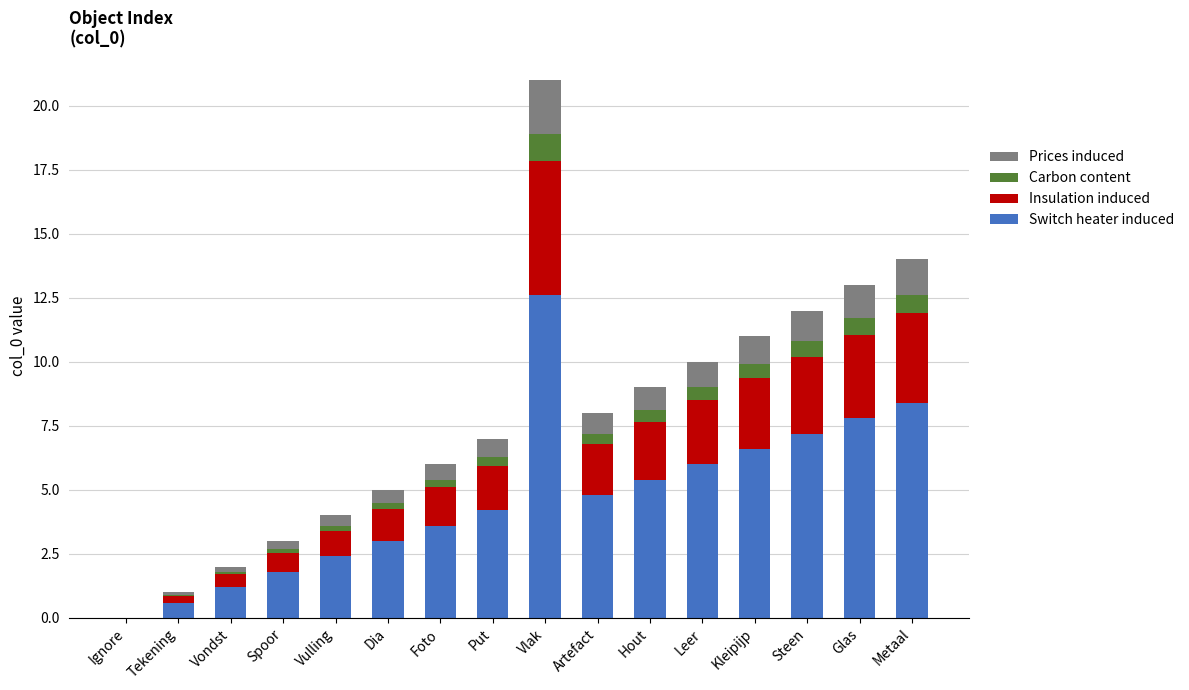

At which category is the sum across all series the highest?

Vlak